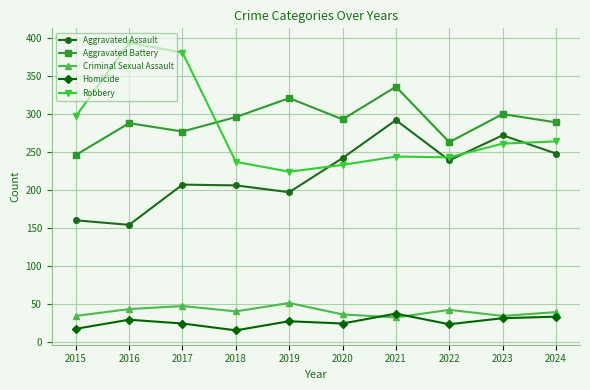

Is the value of Robbery at 2024 greater than the value of Aggravated Battery at 2021?

No